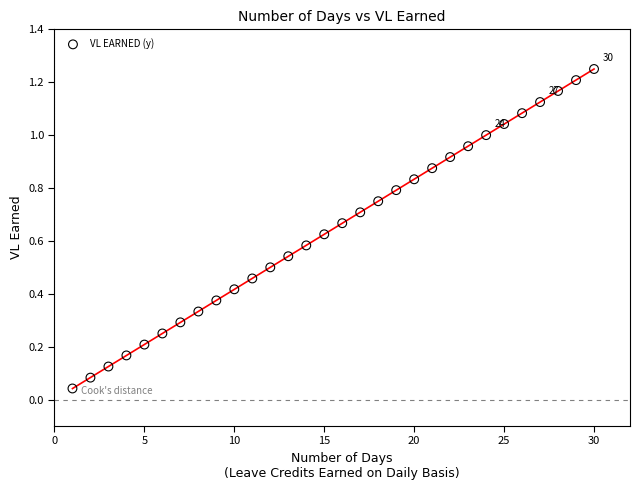

What is the range of X values (max minus min)?

29.0